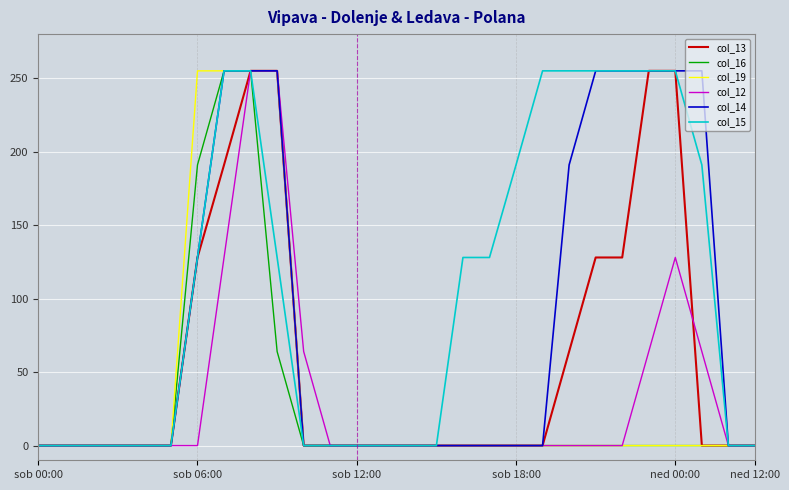

Which series has the largest total across all categories?

col_15